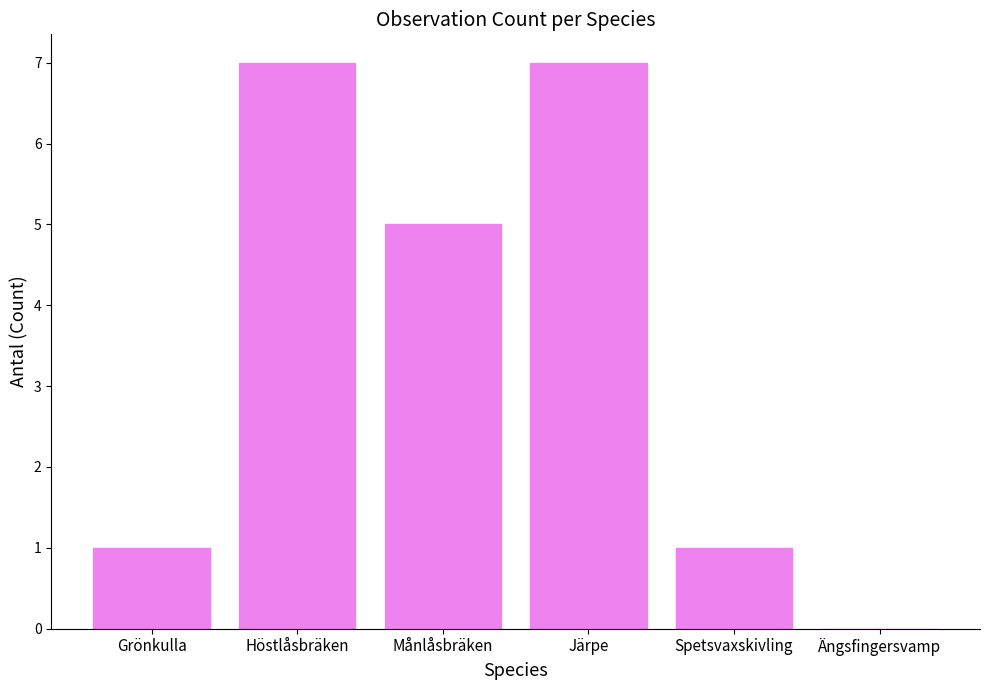

What is the change in value from Järpe to Spetsvaxskivling?

-6